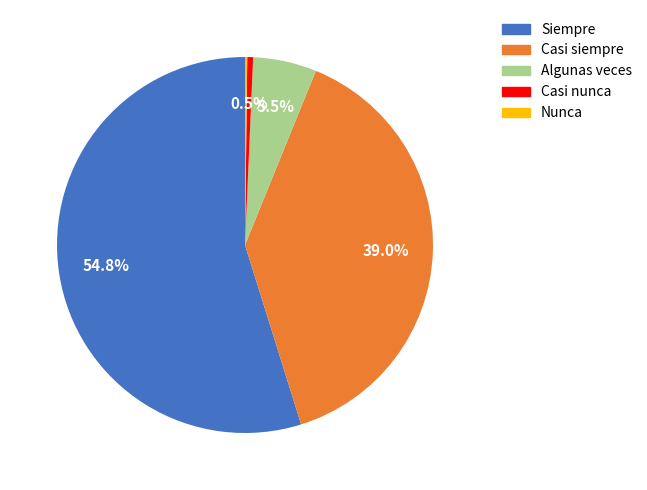

What percentage is NOT represented by Algunas veces?

94.5%